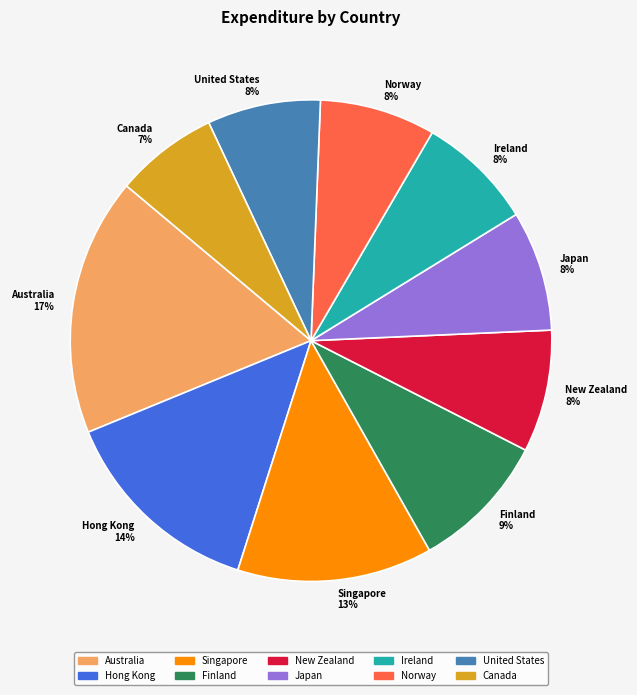

Combined, do New Zealand and Finland account for over 50%?

No